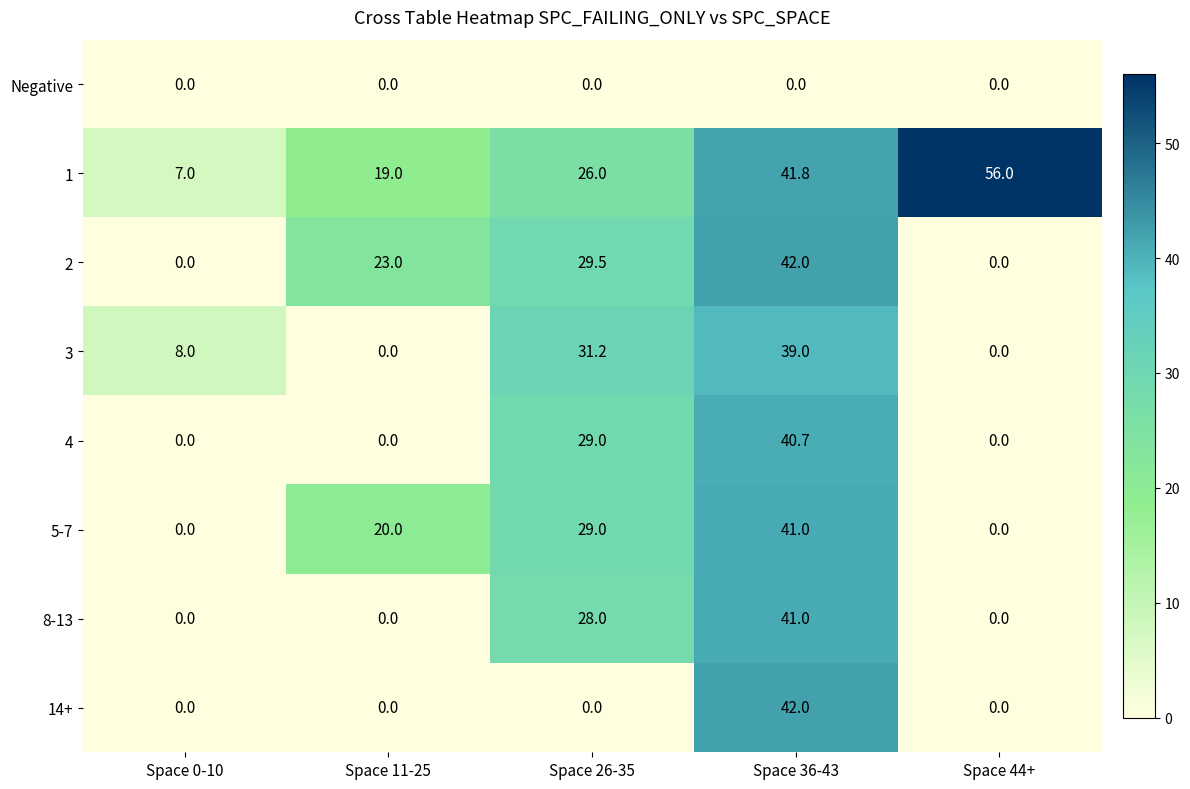

At which category is the sum across all series the highest?

Space 36-43